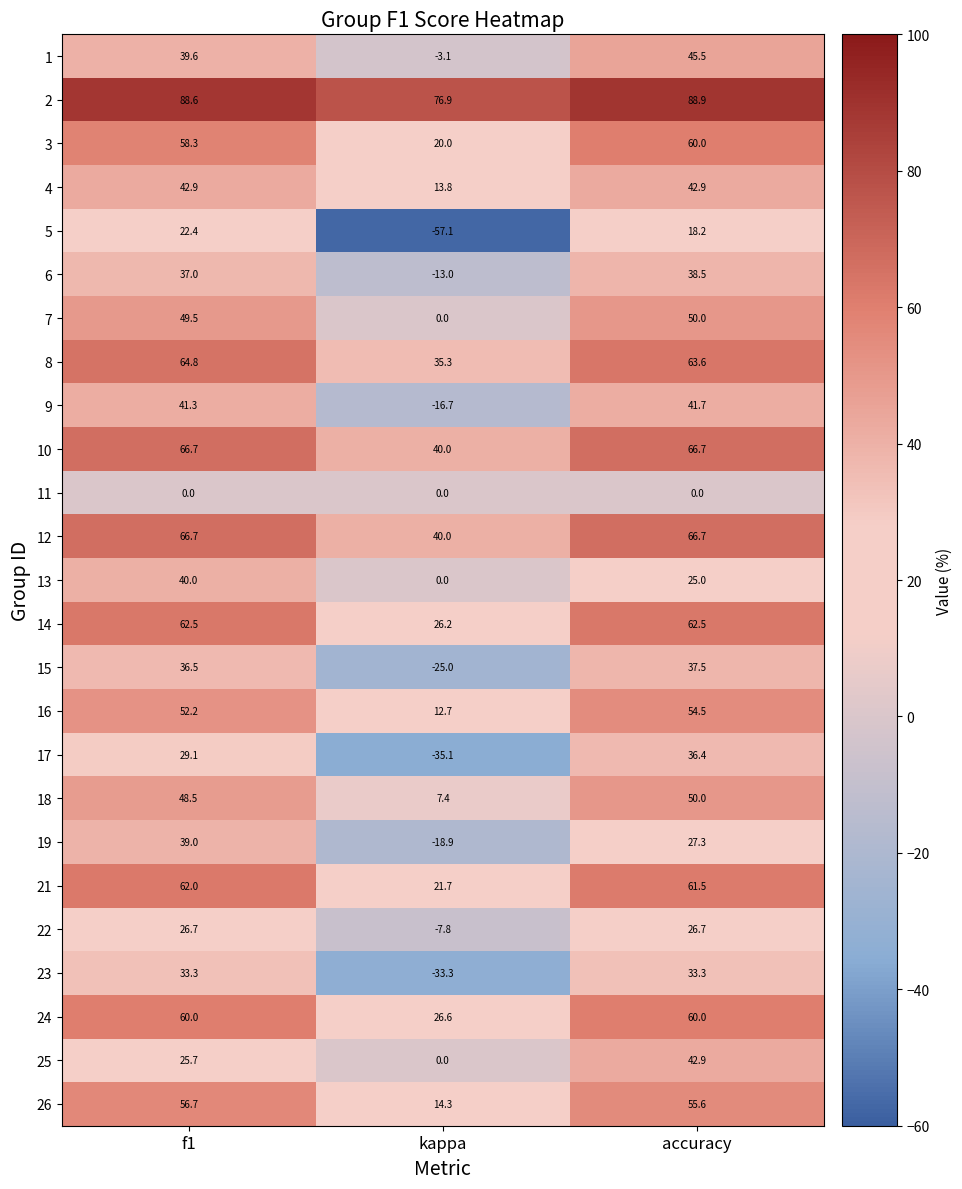

At how many categories does at least one series exceed 33?

3